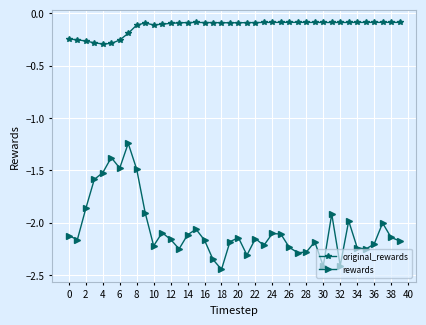

What is the value of the original_rewards point at the 9th from the left?

-0.1